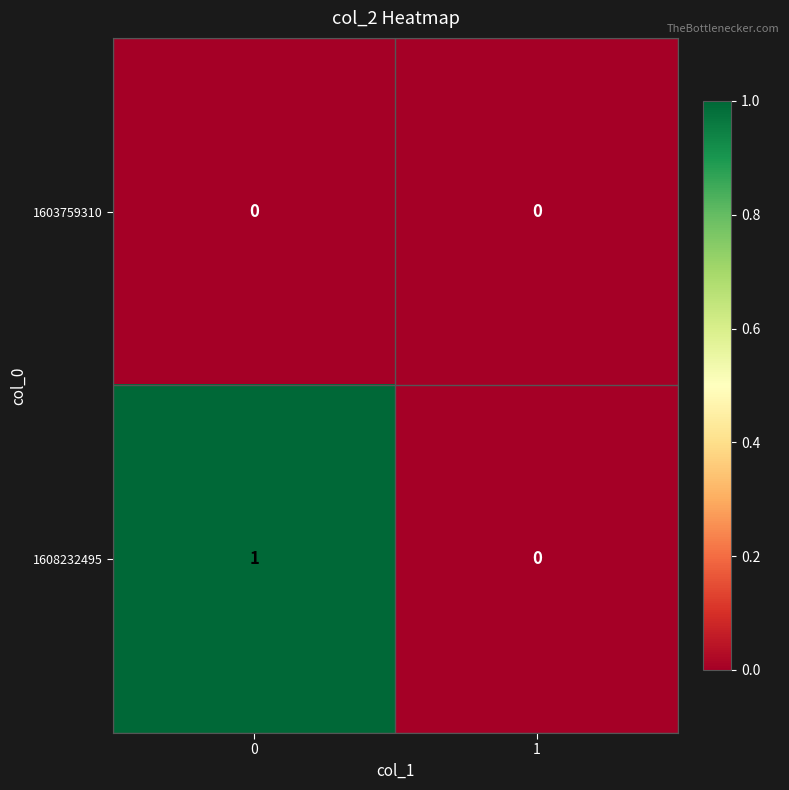

Reading left to right, transcribe all the data shown in this chart.

1603759310: 0=0	1=0
1608232495: 0=1	1=0